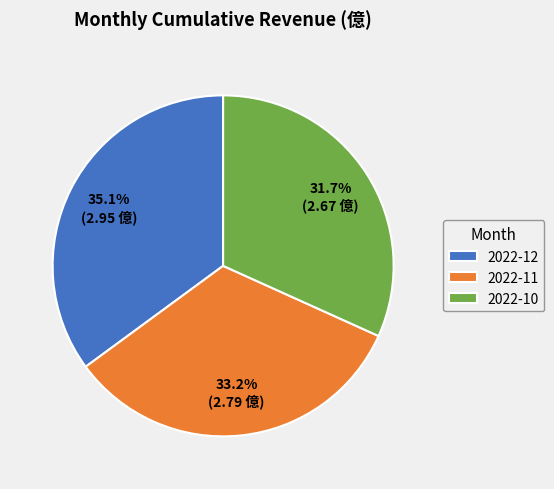

Is there any slice that represents more than half of the pie?

No